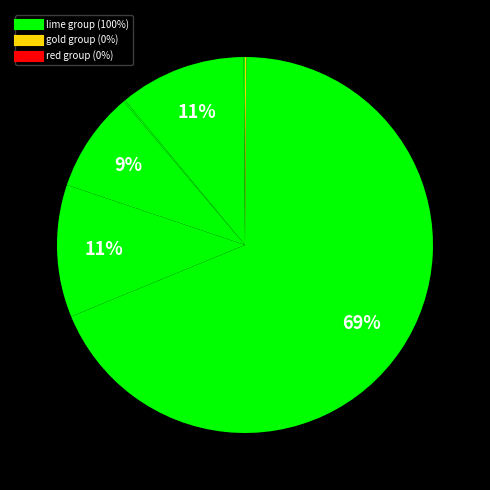

How many slices are in this pie chart?

10